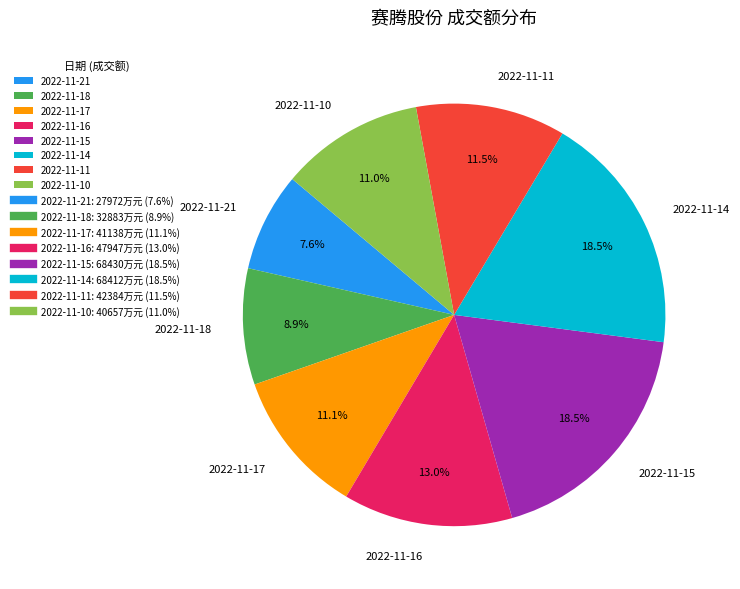

How much of the chart is everything except 2022-11-21?

92.4%